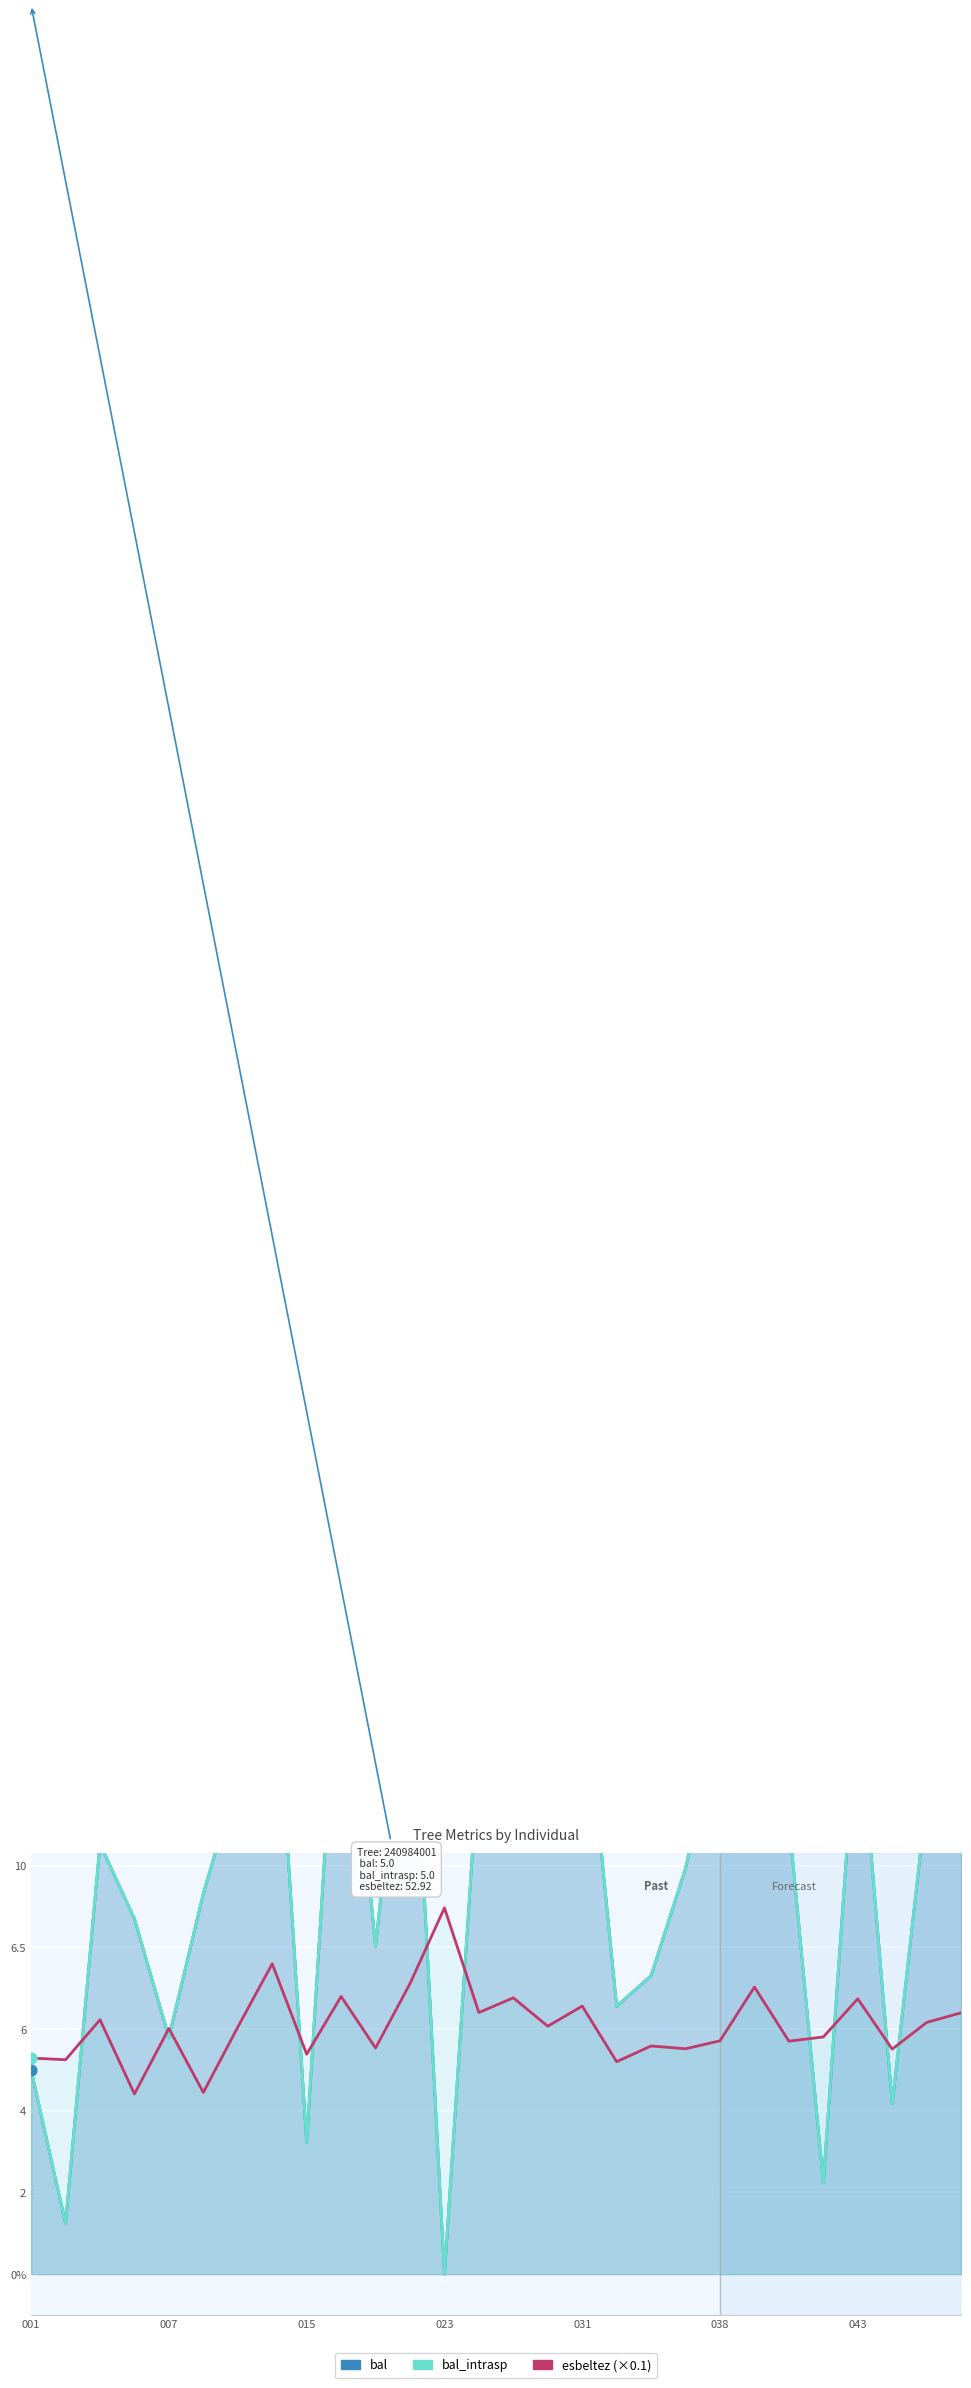

Which series has the largest Y range (max minus min)?

bal